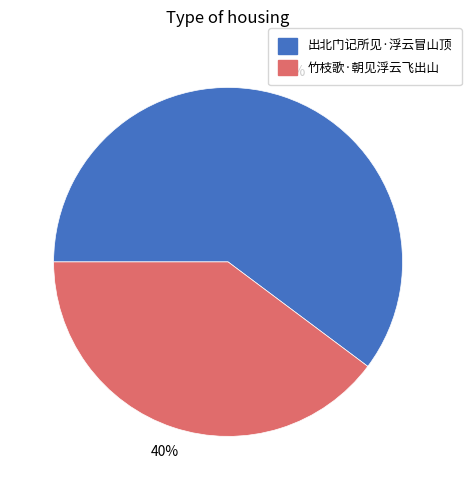

Which category has the biggest portion of the pie?

出北门记所见·浮云冒山顶